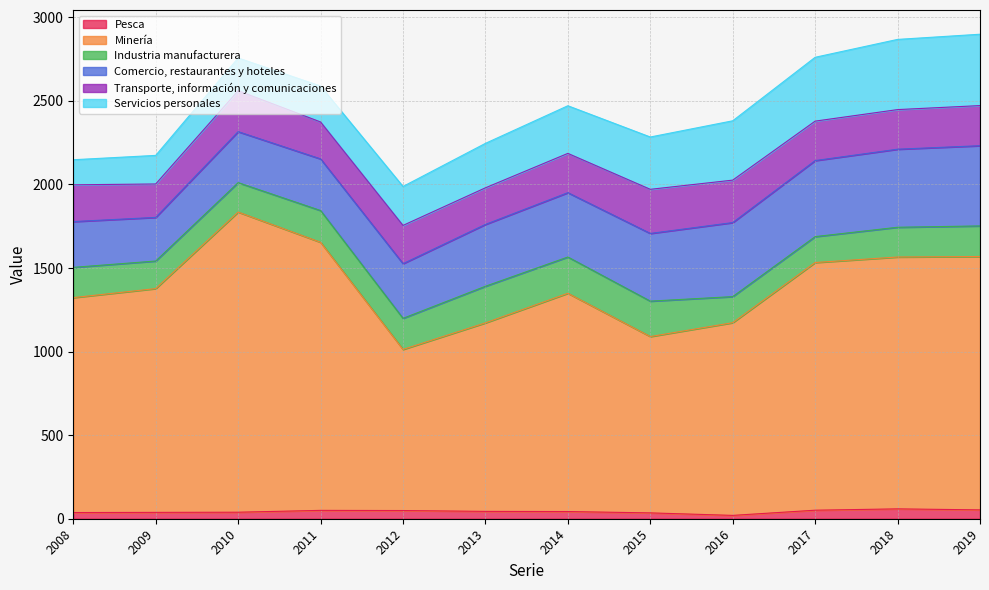

Reading left to right, transcribe all the data shown in this chart.

Pesca: 37	38	39	50	49	44	43	35	20	51	59	53
Minería: 1286	1339	1796	1604	964	1128	1306	1055	1153	1482	1507	1516
Industria manufacturera: 181	165	176	190	186	219	217	212	156	155	178	183
Comercio, restaurantes y hoteles: 274	261	305	309	327	370	385	405	443	455	467	480
Transporte, información y comunicaciones: 220	200	245	221	229	219	235	264	254	236	237	240
Servicios personales: 150	171	196	215	233	266	285	313	355	382	420	427